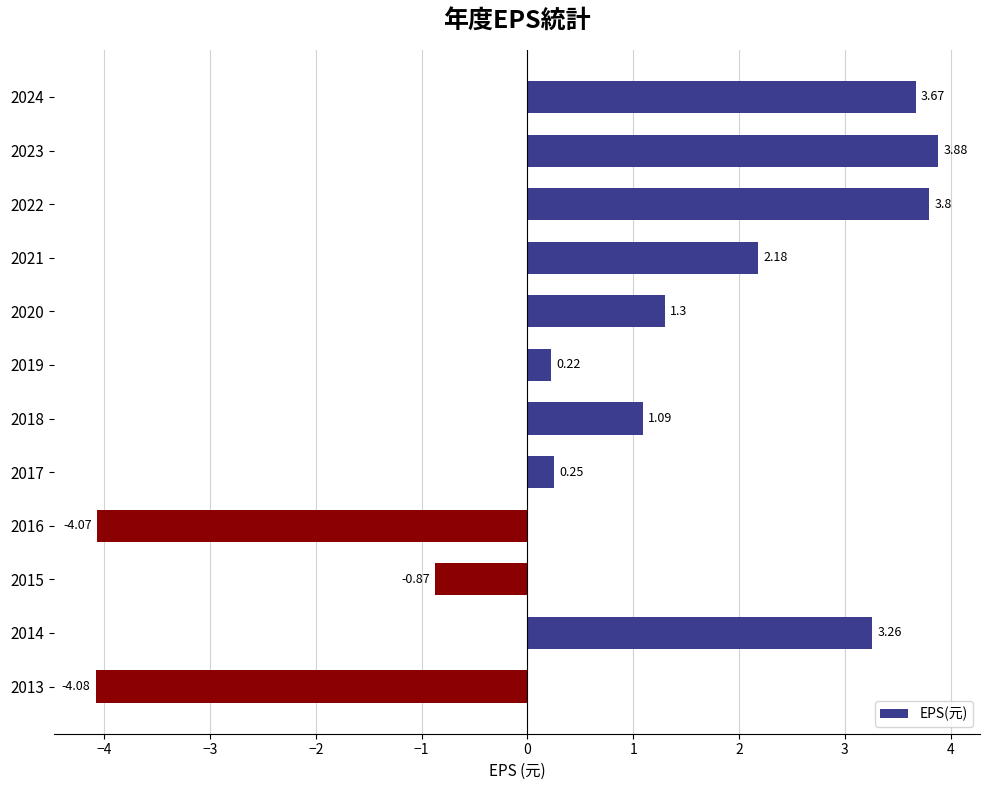

Are the bars grouped side by side (vs. stacked)?

No